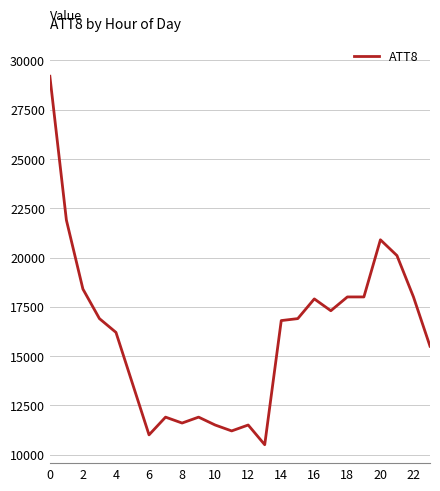

What is the difference between the maximum and minimum values?

18700